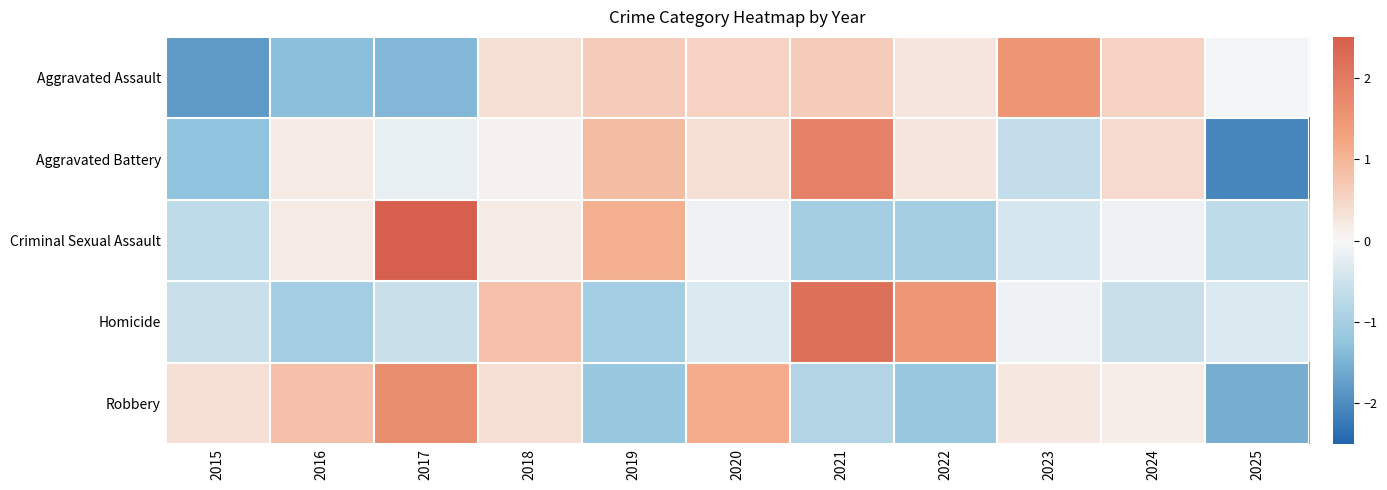

What is the minimum value shown in the chart?

-2.1